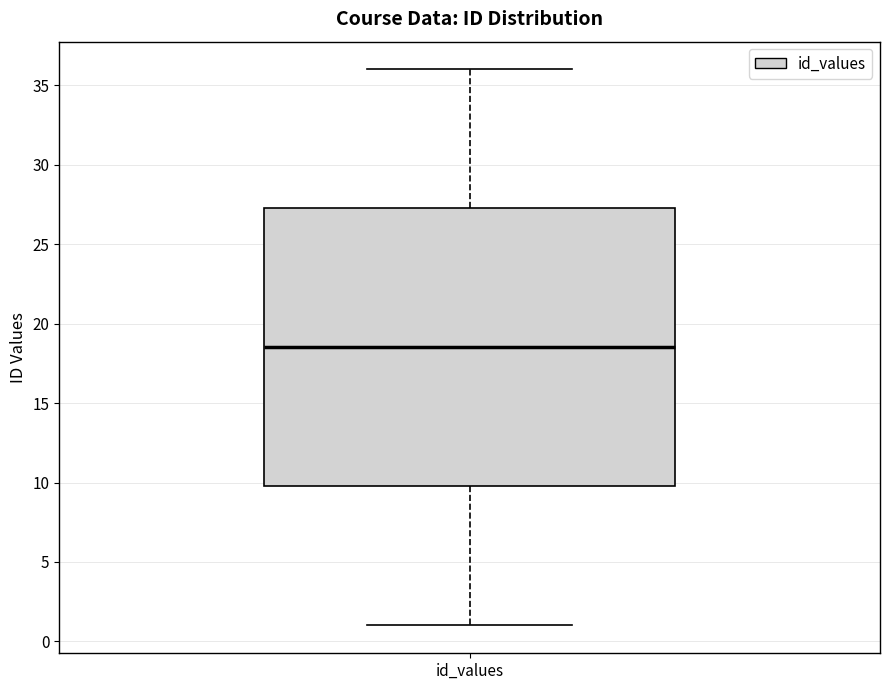

Where does the median line of the box for id_values sit on the y-axis? The values are not printed on the chart, so give them approximately, as read against the axis.

18.5